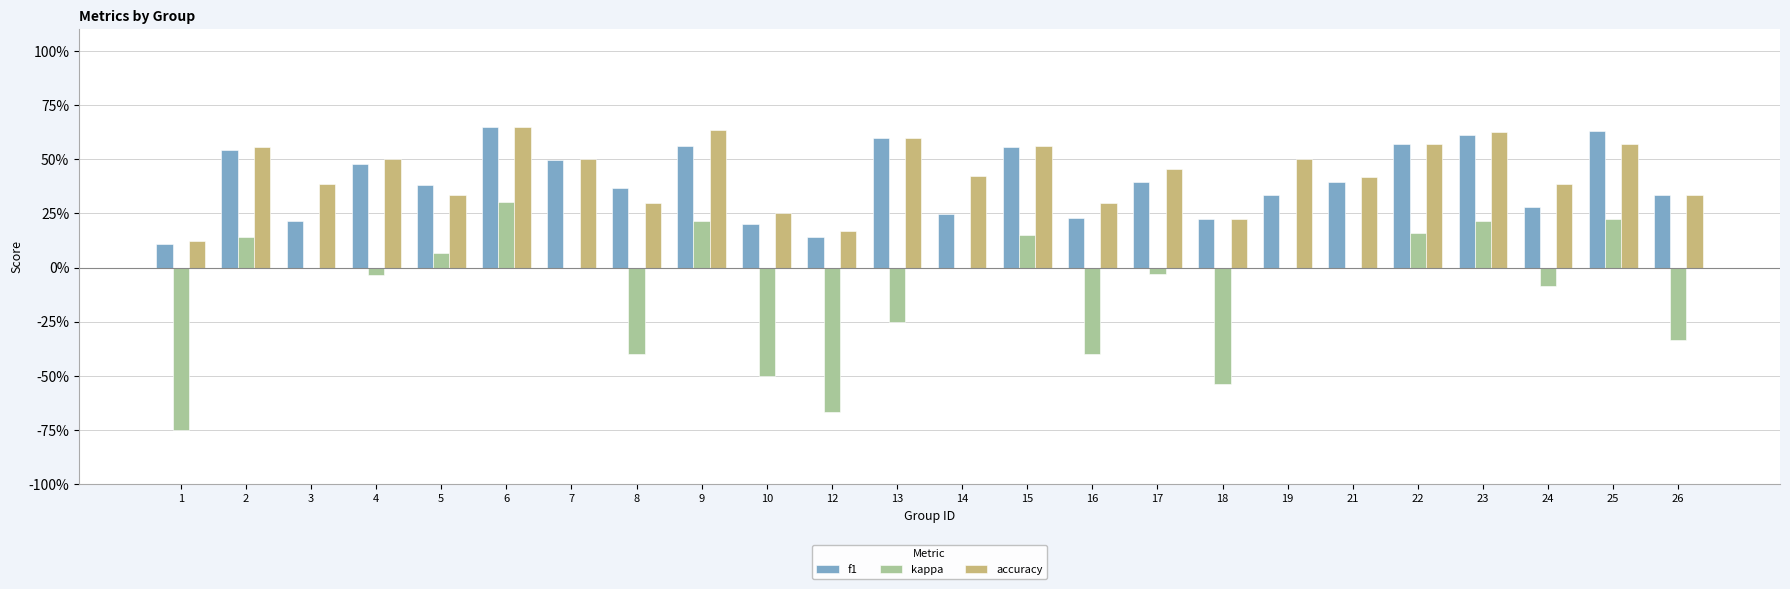

What are all the series names shown in the legend?

f1, kappa, accuracy